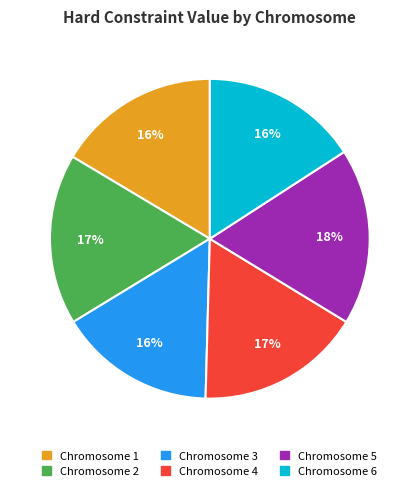

Approximately how many times larger is the value at Chromosome 2 compared to Chromosome 4?

1.0